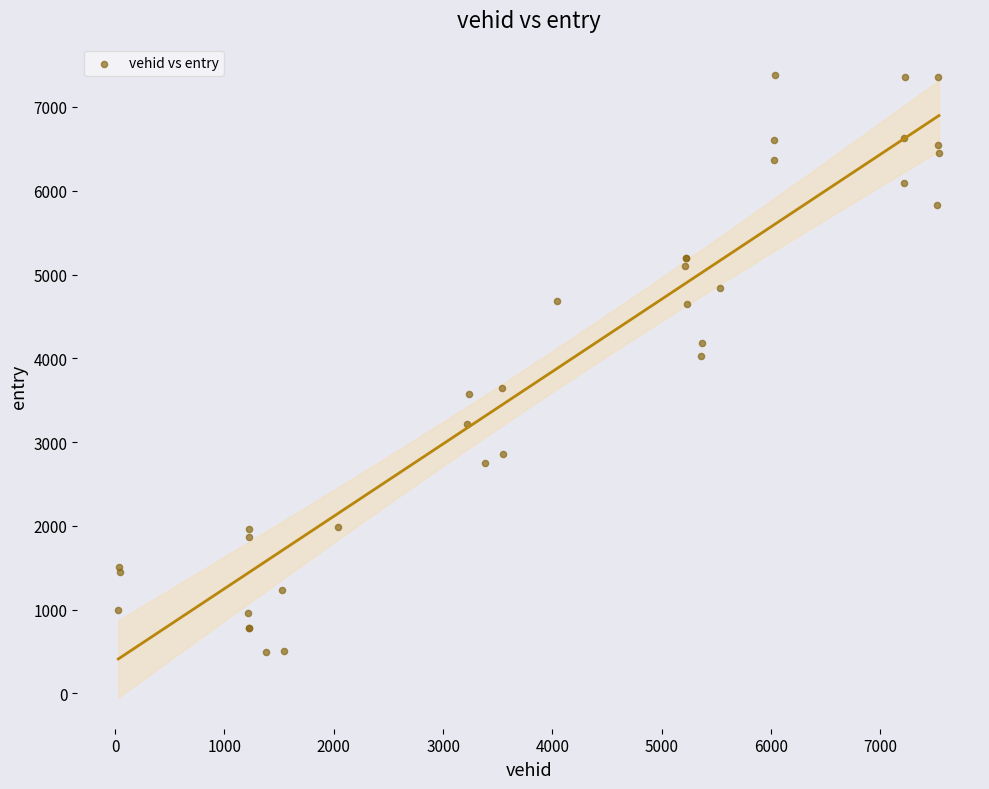

What Y value in the scatter plot is closest to 3941?

4025.6